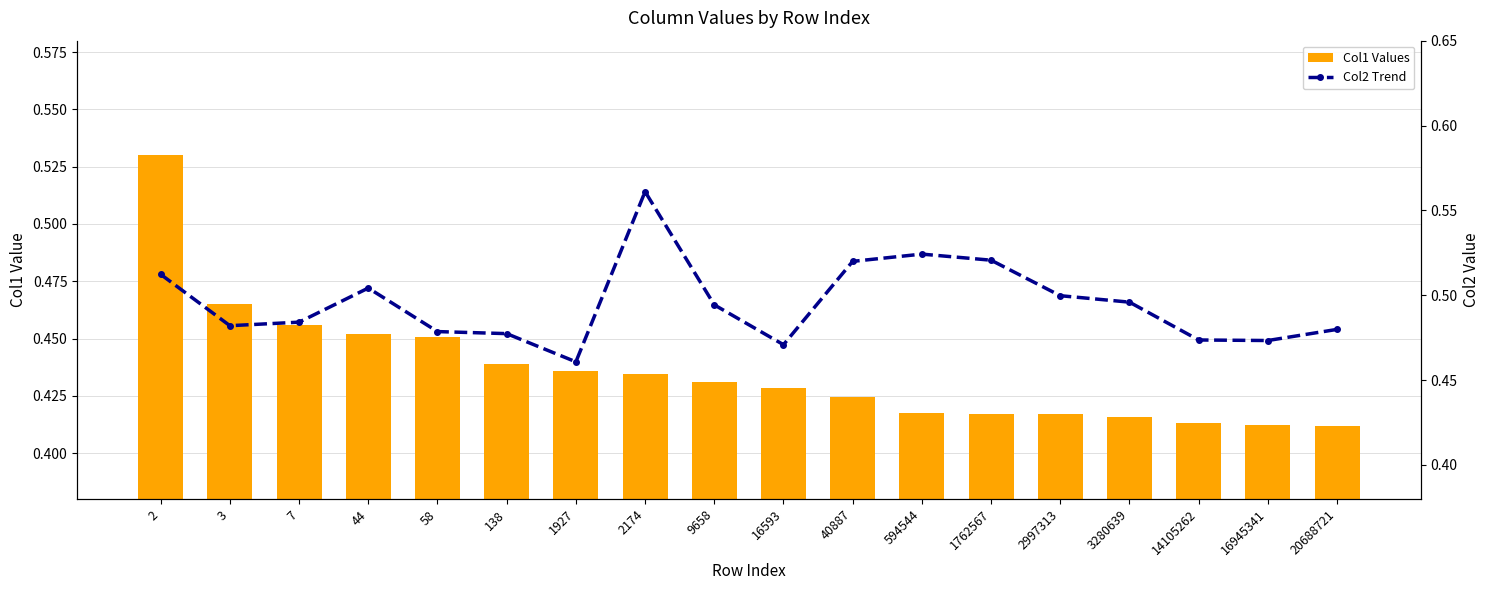

Rank the series by their average value, from lowest to highest.

Col1 Values, Col2 Trend